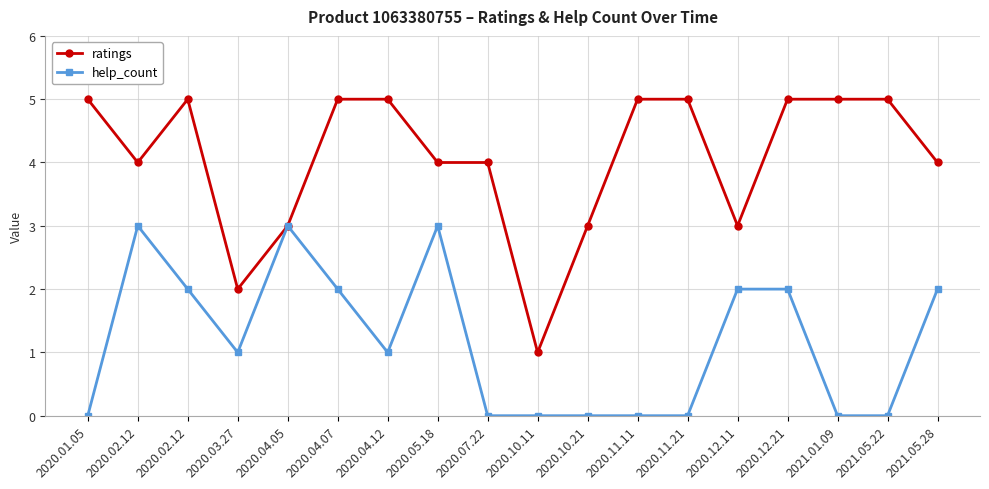

What are all the series names shown in the legend?

ratings, help_count